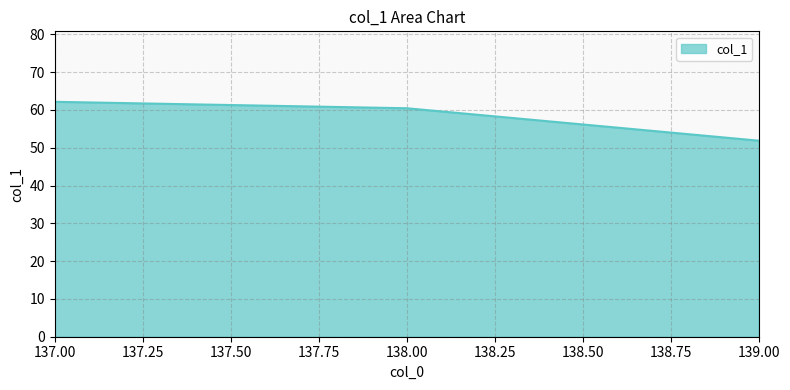

The value at 138.00 is 92.1. True or false?

False